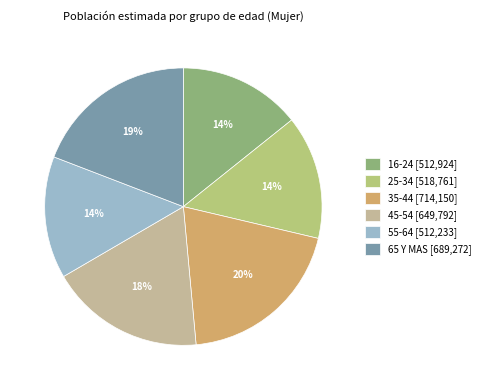

Which slice is the largest?

35-44